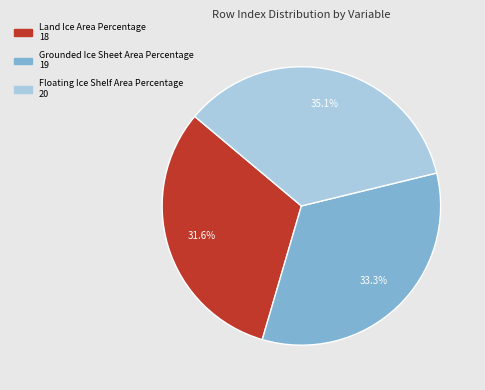

Approximately how many times larger is the value at Grounded Ice Sheet Area Percentage compared to Land Ice Area Percentage?

1.1